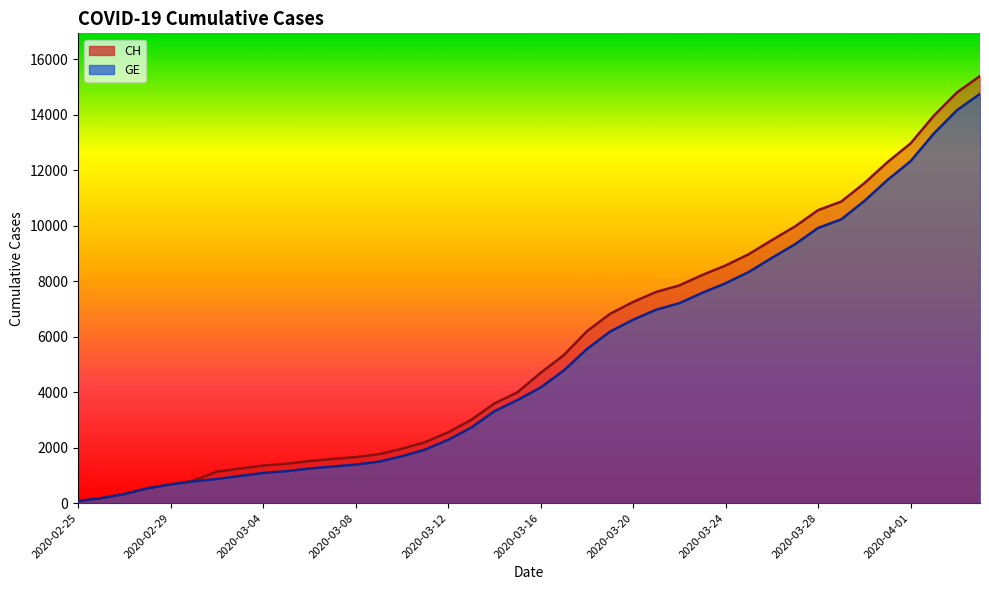

What is the greatest value displayed?

15389